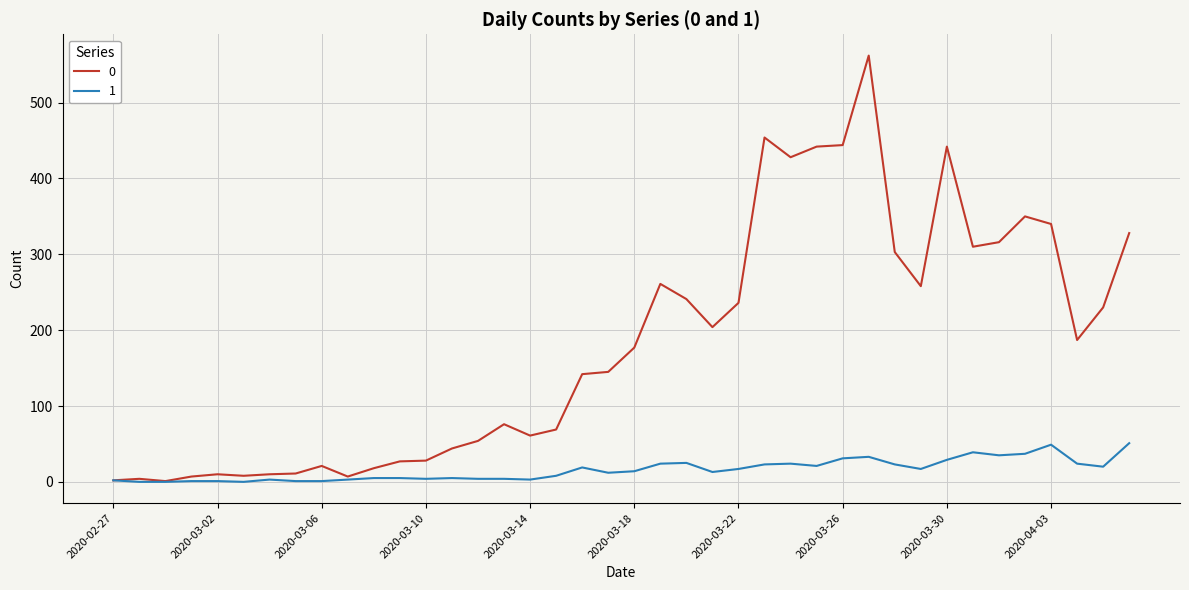

Rank the series by their average value, from highest to lowest.

0, 1